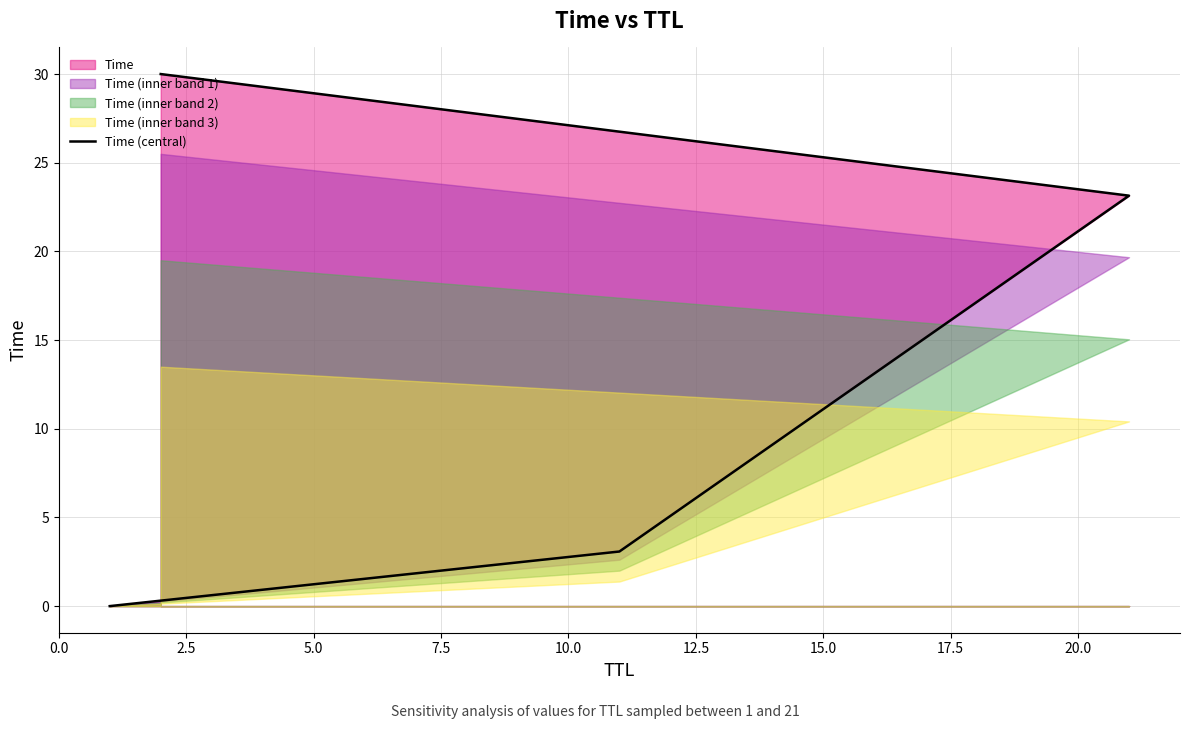

Does the chart have visible grid lines?

Yes